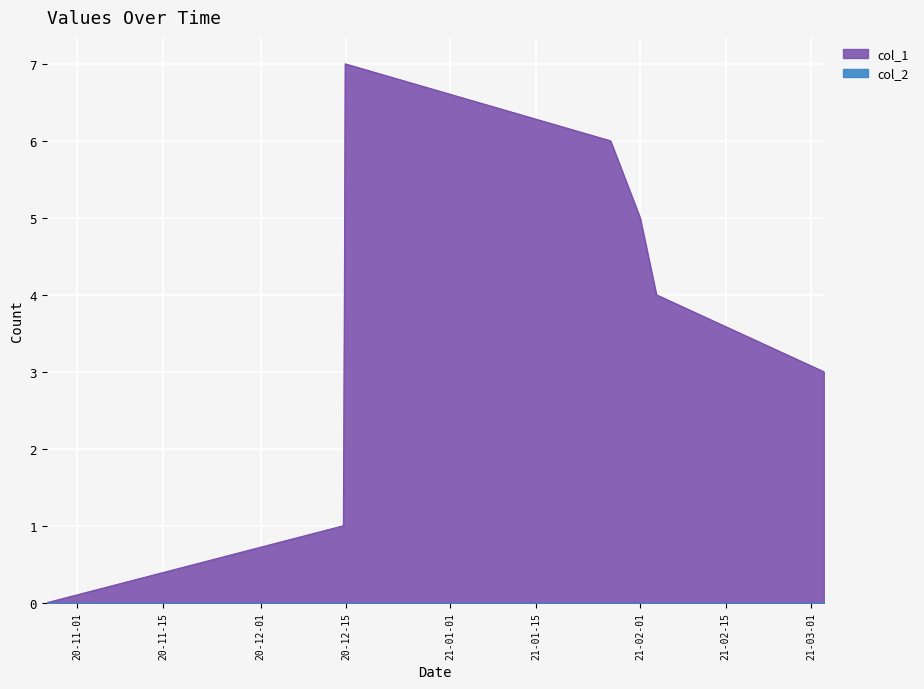

Is it true that the value at 1607972705 is 7?

True